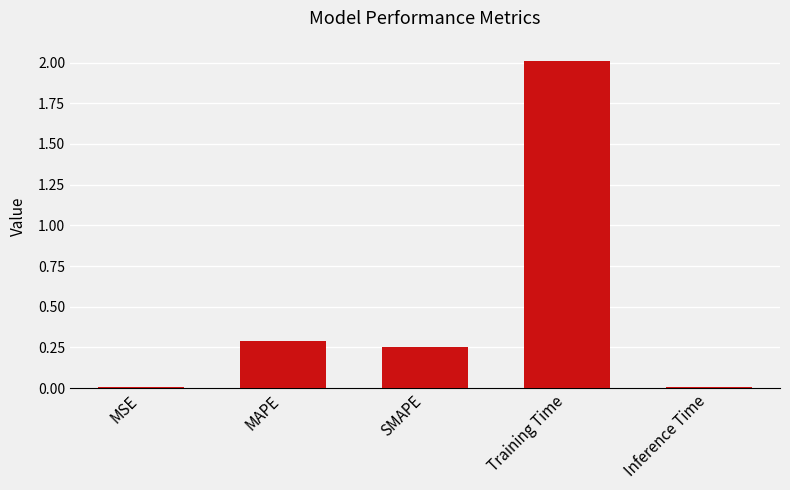

What value does the data have at Training Time?

2.0